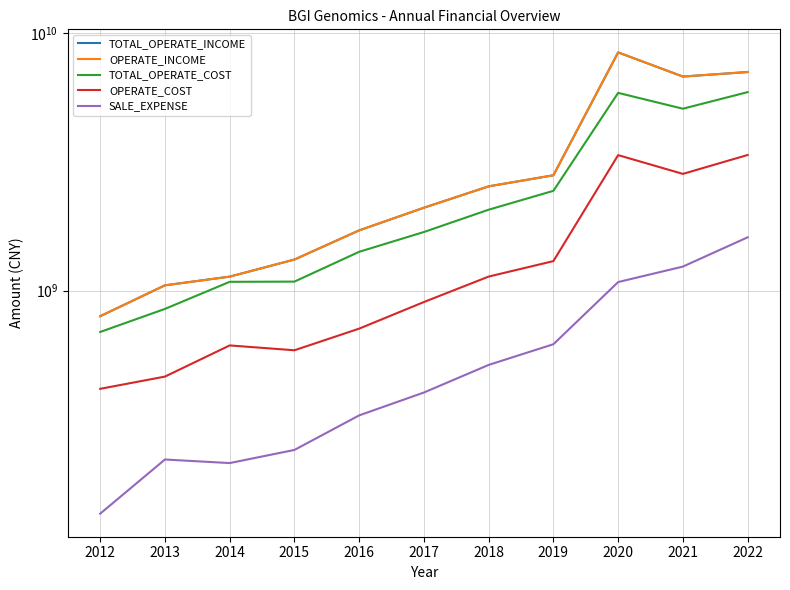

Where does the SALE_EXPENSE series first go above 401861236?

2017